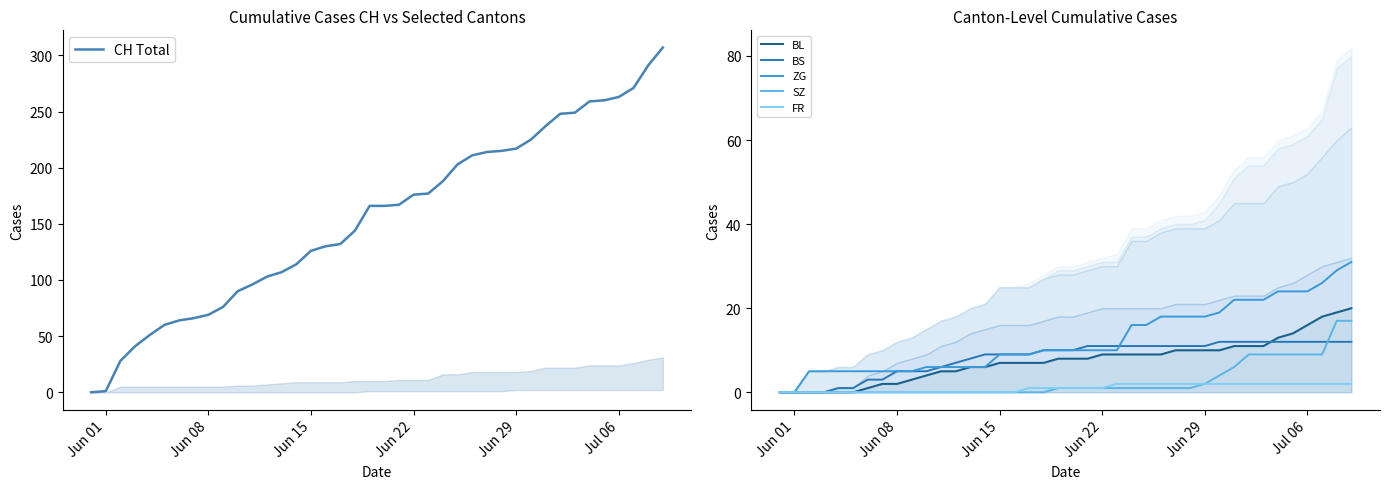

What is the difference between the second highest and second lowest values in the CH Total series?

290